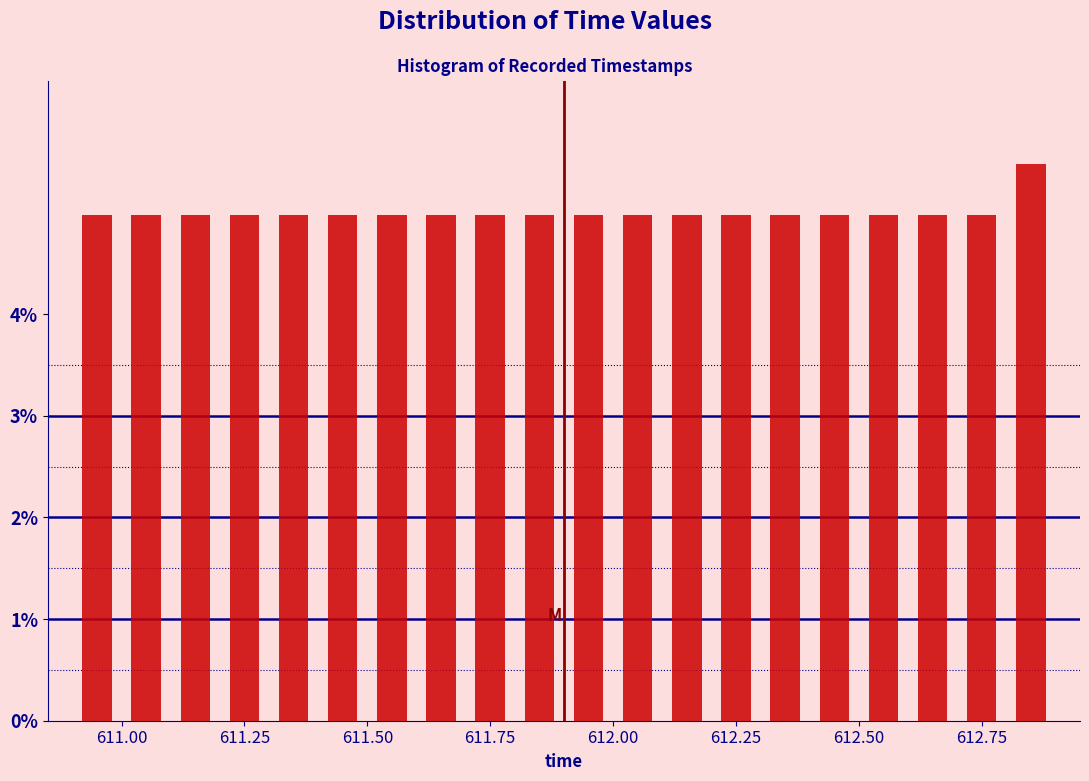

Around what value on the x-axis is the tallest bar? Give the approximate position of its centre, as read against the axis.

612.85